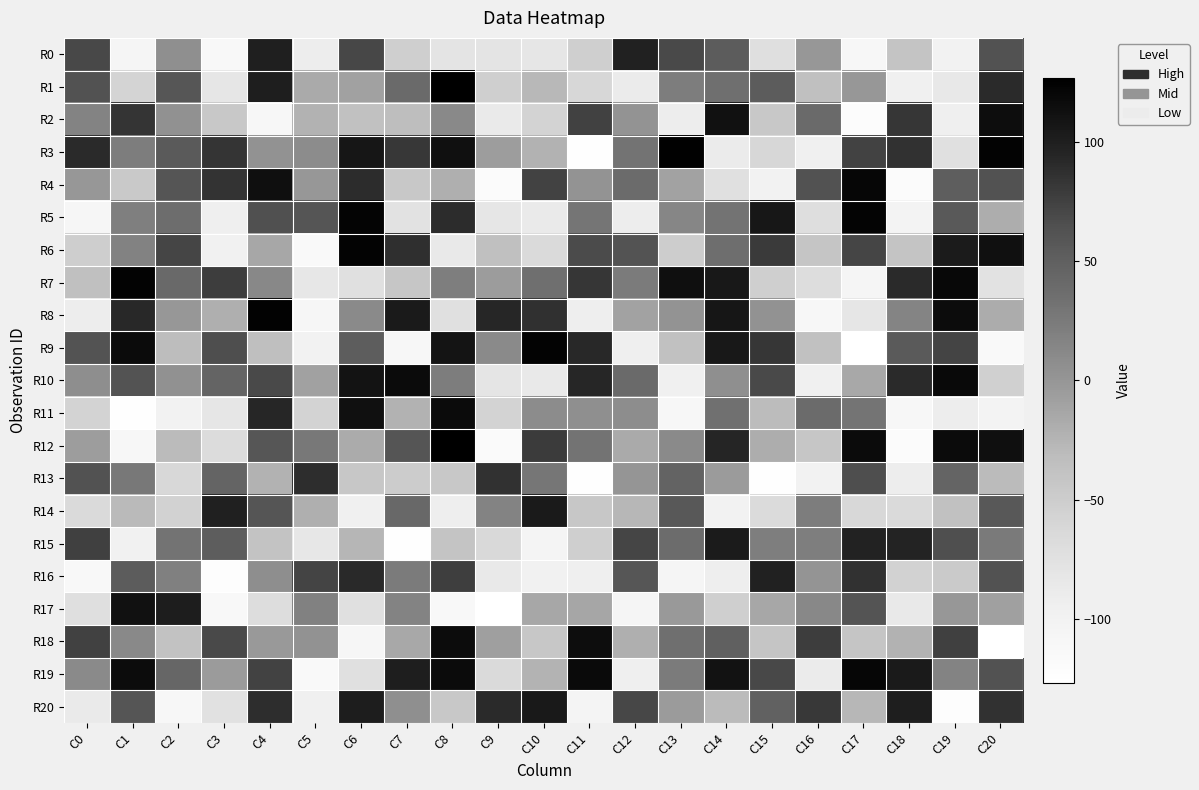

Reading left to right, list all the values displayed in this chart.

R0: C0=70	C1=-107	C2=5	C3=-113	C4=100	C5=-92	C6=71	C7=-53	C8=-79	C9=-79	C10=-82	C11=-52	C12=98	C13=69	C14=53	C15=-72	C16=-1	C17=-112	C18=-40	C19=-100	C20=63
R1: C0=63	C1=-58	C2=59	C3=-82	C4=101	C5=-16	C6=-9	C7=40	C8=127	C9=-52	C10=-28	C11=-61	C12=-89	C13=22	C14=35	C15=53	C16=-35	C17=-1	C18=-96	C19=-85	C20=91
R2: C0=16	C1=84	C2=4	C3=-44	C4=-111	C5=-23	C6=-36	C7=-33	C8=11	C9=-87	C10=-57	C11=75	C12=2	C13=-91	C14=112	C15=-44	C16=40	C17=-122	C18=83	C19=-94	C20=115
R3: C0=91	C1=22	C2=55	C3=84	C4=3	C5=8	C6=108	C7=82	C8=113	C9=-6	C10=-23	C11=-125	C12=31	C13=126	C14=-89	C15=-62	C16=-97	C17=74	C18=86	C19=-74	C20=124
R4: C0=-1	C1=-46	C2=60	C3=85	C4=114	C5=-1	C6=90	C7=-45	C8=-20	C9=-119	C10=74	C11=2	C12=39	C13=-10	C14=-74	C15=-100	C16=63	C17=121	C18=-119	C19=51	C20=63
R5: C0=-108	C1=20	C2=37	C3=-95	C4=64	C5=60	C6=123	C7=-76	C8=90	C9=-82	C10=-88	C11=29	C12=-91	C13=14	C14=31	C15=107	C16=-71	C17=123	C18=-103	C19=56	C20=-19
R6: C0=-51	C1=17	C2=72	C3=-99	C4=-14	C5=-116	C6=124	C7=88	C8=-86	C9=-35	C10=-65	C11=68	C12=62	C13=-50	C14=36	C15=80	C16=-41	C17=72	C18=-40	C19=103	C20=113
R7: C0=-35	C1=124	C2=41	C3=78	C4=12	C5=-83	C6=-74	C7=-42	C8=21	C9=-5	C10=35	C11=83	C12=24	C13=114	C14=106	C15=-53	C16=-70	C17=-107	C18=91	C19=120	C20=-76
R8: C0=-92	C1=93	C2=-1	C3=-20	C4=125	C5=-109	C6=10	C7=104	C8=-73	C9=94	C10=87	C11=-93	C12=-10	C13=2	C14=108	C15=3	C16=-110	C17=-82	C18=15	C19=116	C20=-18
R9: C0=62	C1=117	C2=-32	C3=66	C4=-34	C5=-101	C6=52	C7=-110	C8=109	C9=10	C10=124	C11=93	C12=-94	C13=-37	C14=106	C15=83	C16=-36	C17=-127	C18=55	C19=73	C20=-116
R10: C0=6	C1=62	C2=4	C3=45	C4=69	C5=-9	C6=110	C7=117	C8=22	C9=-81	C10=-86	C11=94	C12=40	C13=-97	C14=5	C15=69	C16=-97	C17=-15	C18=91	C19=119	C20=-54
R11: C0=-57	C1=-126	C2=-100	C3=-82	C4=94	C5=-57	C6=113	C7=-23	C8=117	C9=-57	C10=8	C11=5	C12=7	C13=-112	C14=34	C15=-31	C16=39	C17=30	C18=-112	C19=-91	C20=-103
R12: C0=-6	C1=-112	C2=-30	C3=-68	C4=59	C5=26	C6=-17	C7=60	C8=127	C9=-118	C10=79	C11=31	C12=-16	C13=10	C14=95	C15=-19	C16=-42	C17=117	C18=-120	C19=117	C20=114
R13: C0=63	C1=26	C2=-63	C3=45	C4=-23	C5=89	C6=-43	C7=-49	C8=-44	C9=86	C10=28	C11=-126	C12=0	C13=46	C14=-4	C15=-126	C16=-100	C17=66	C18=-92	C19=45	C20=-30
R14: C0=-66	C1=-29	C2=-56	C3=99	C4=60	C5=-20	C6=-97	C7=42	C8=-93	C9=16	C10=104	C11=-43	C12=-27	C13=57	C14=-101	C15=-67	C16=22	C17=-63	C18=-66	C19=-36	C20=57
R15: C0=76	C1=-98	C2=31	C3=52	C4=-39	C5=-84	C6=-26	C7=-125	C8=-40	C9=-64	C10=-105	C11=-52	C12=72	C13=38	C14=103	C15=21	C16=21	C17=97	C18=96	C19=65	C20=25
R16: C0=-114	C1=53	C2=19	C3=-123	C4=6	C5=73	C6=92	C7=24	C8=77	C9=-86	C10=-99	C11=-94	C12=59	C13=-107	C14=-93	C15=98	C16=1	C17=86	C18=-56	C19=-47	C20=63
R17: C0=-72	C1=112	C2=102	C3=-114	C4=-69	C5=18	C6=-73	C7=16	C8=-113	C9=-127	C10=-14	C11=-13	C12=-107	C13=-2	C14=-53	C15=-14	C16=12	C17=61	C18=-86	C19=-1	C20=-8
R18: C0=75	C1=11	C2=-38	C3=69	C4=-2	C5=3	C6=-109	C7=-15	C8=116	C9=-7	C10=-43	C11=115	C12=-20	C13=35	C14=49	C15=-41	C16=78	C17=-41	C18=-23	C19=76	C20=-127
R19: C0=10	C1=116	C2=43	C3=-4	C4=74	C5=-115	C6=-73	C7=101	C8=117	C9=-66	C10=-24	C11=118	C12=-94	C13=24	C14=111	C15=70	C16=-89	C17=121	C18=104	C19=16	C20=63
R20: C0=-87	C1=60	C2=-112	C3=-75	C4=89	C5=-97	C6=102	C7=5	C8=-44	C9=91	C10=105	C11=-104	C12=71	C13=-4	C14=-30	C15=48	C16=81	C17=-27	C18=101	C19=-124	C20=86